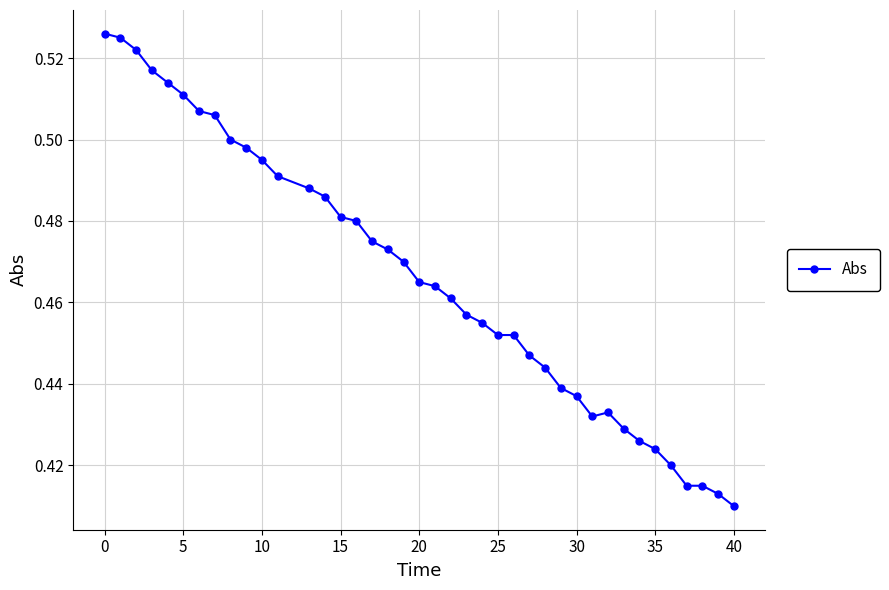

What is the sum of all values?

18.7